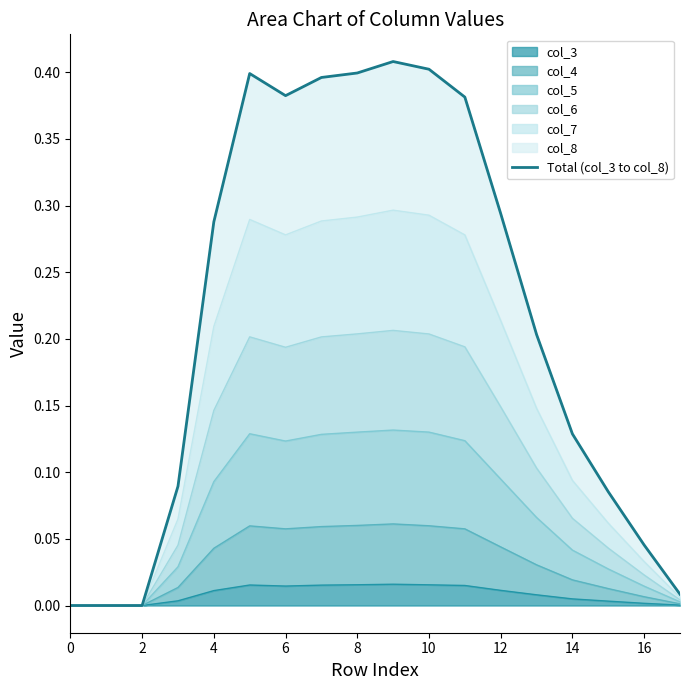

Reading right to left, transcribe all the data shown in this chart.

0.0	0.0	0.1	0.1	0.2	0.3	0.4	0.4	0.4	0.4	0.4	0.4	0.4	0.3	0.1	0.0	0.0	0.0